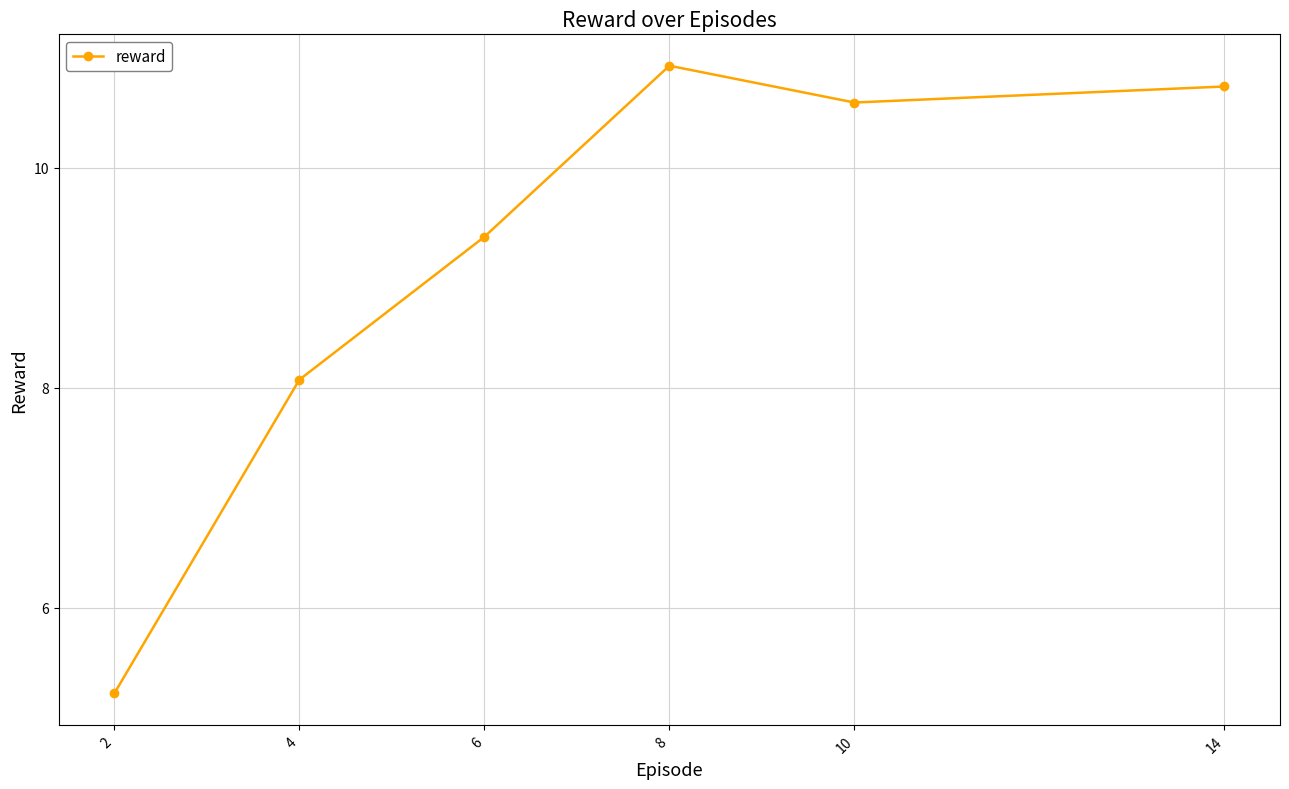

What is the sum of all values?

54.9